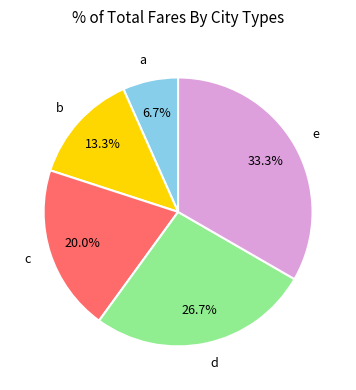

What percentage is NOT represented by b?

86.7%